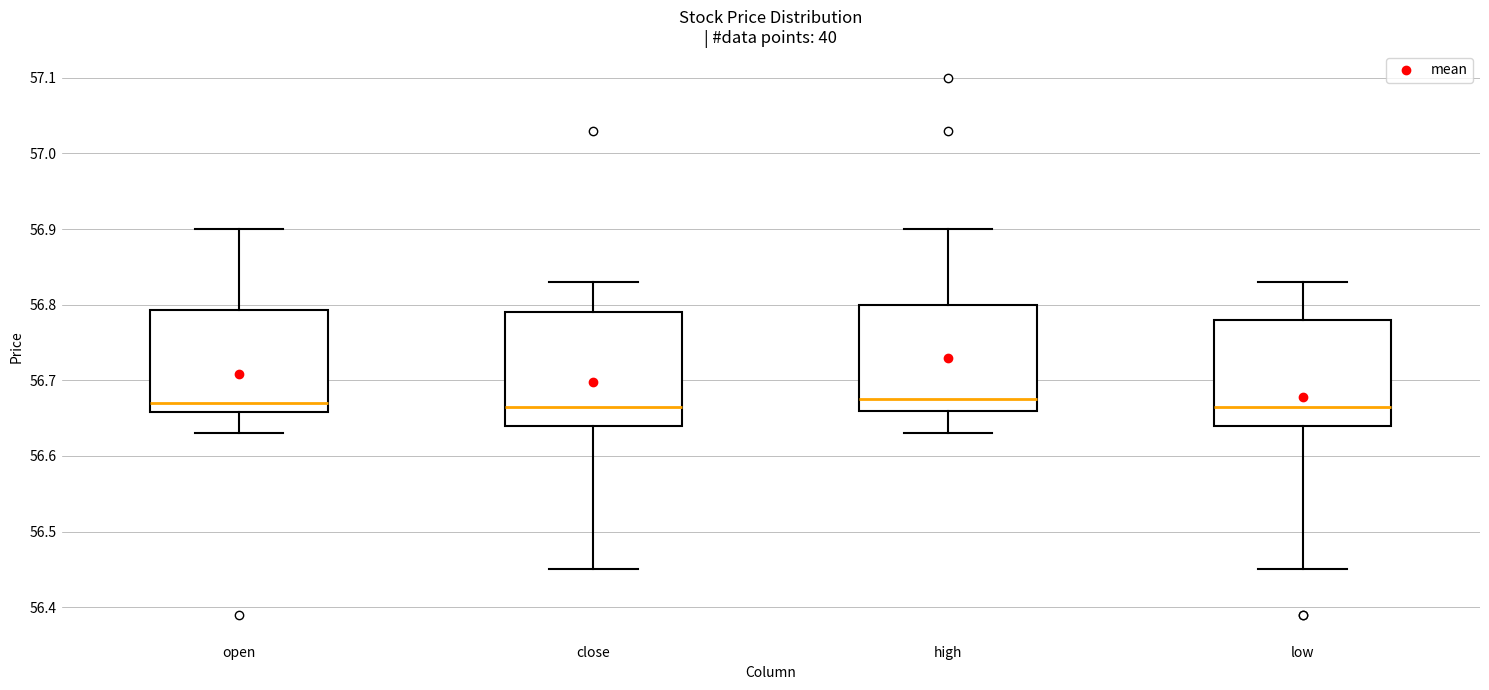

Reading left to right, read every box against the y-axis: the position of its median line, the range the box covers, and the ends of its whiskers. The values are not printed on the chart, so give them approximately, as read against the axis.

open: median 56.67, box 56.66 to 56.79, whiskers 56.63 to 56.90
close: median 56.67, box 56.64 to 56.79, whiskers 56.45 to 56.83
high: median 56.68, box 56.66 to 56.80, whiskers 56.63 to 56.90
low: median 56.67, box 56.64 to 56.78, whiskers 56.45 to 56.83